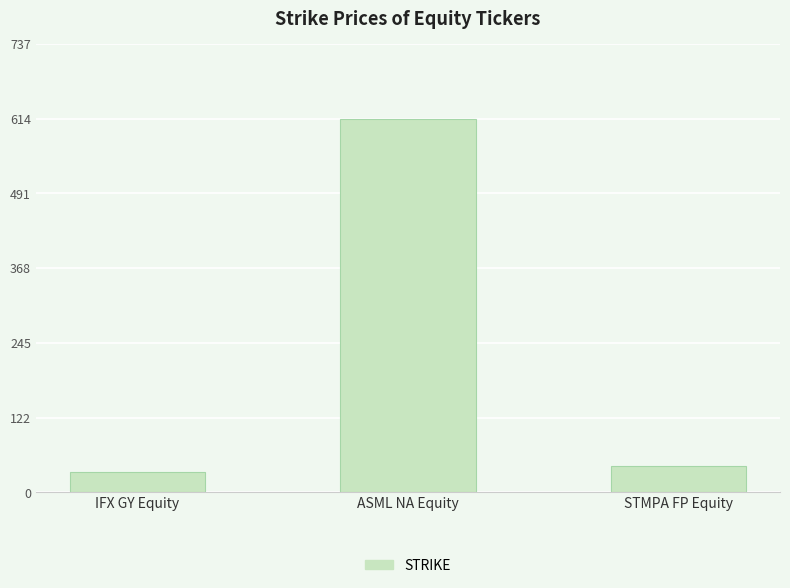

What is the label of the 1st bar from the left?

IFX GY Equity